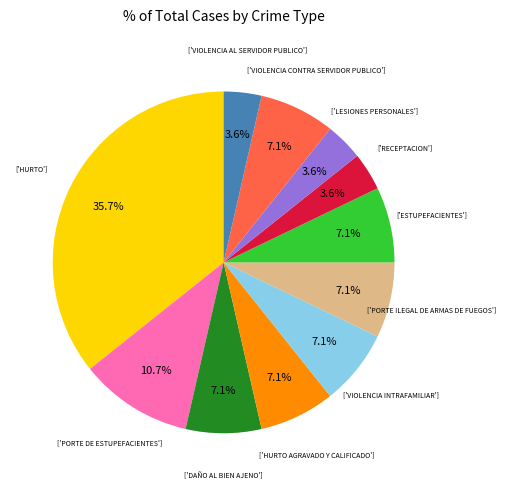

Is there a majority slice in this chart?

No